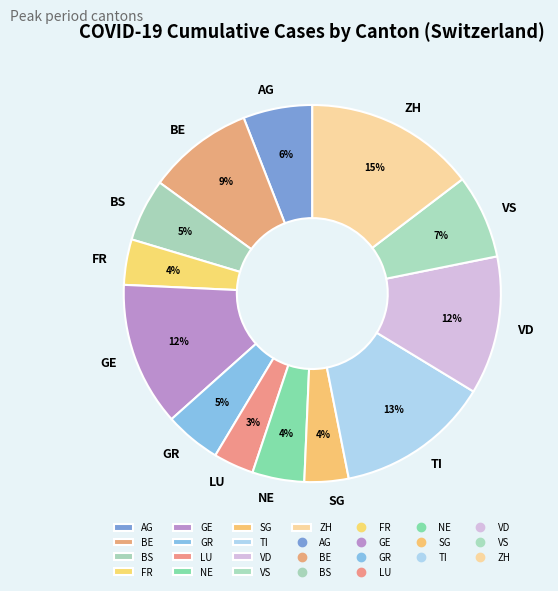

What is the ratio of the value at SG to the value at VD?

0.3